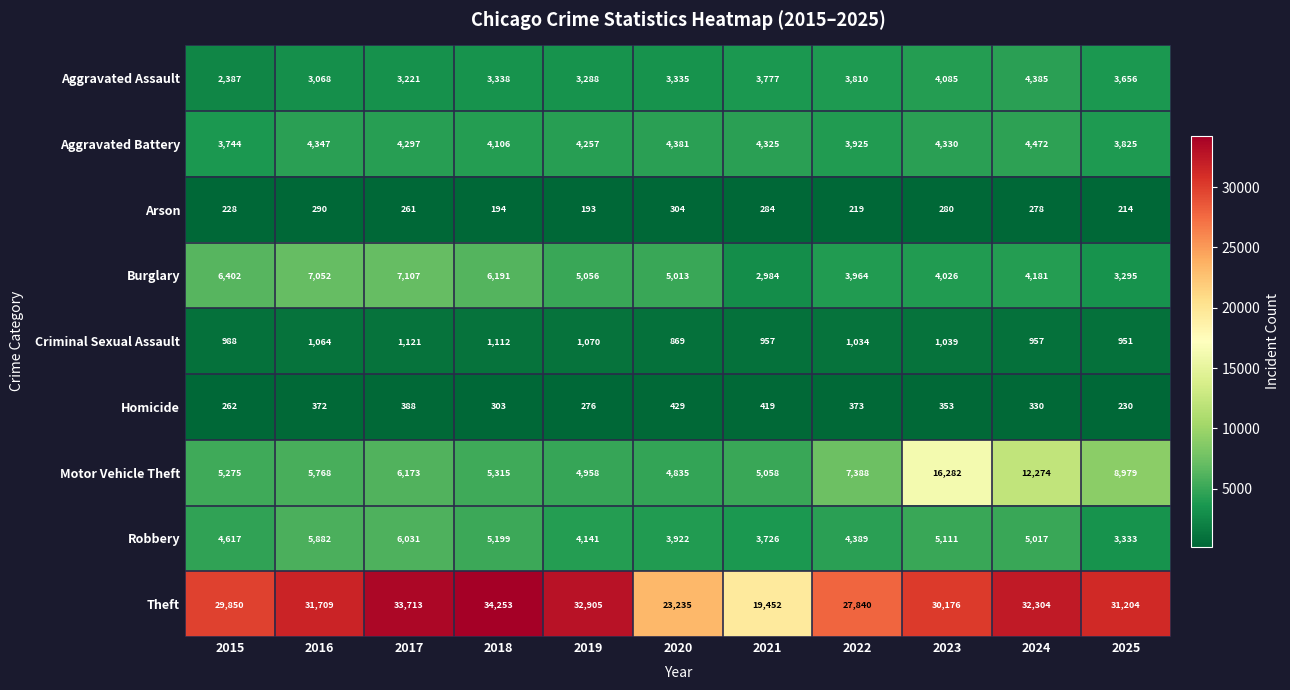

The value of Burglary at 2020 is 5013. True or false?

True